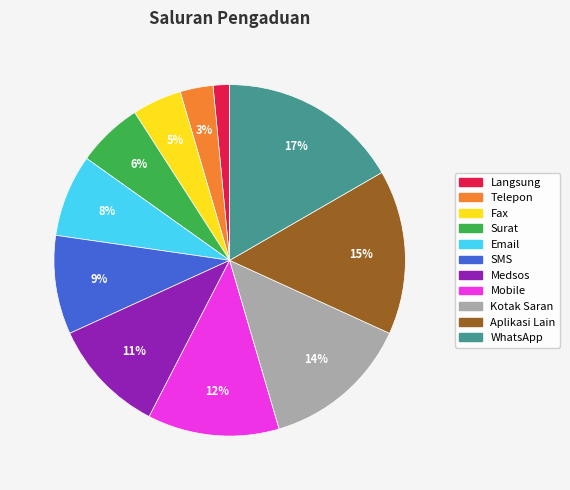

Between Telepon and Medsos, which is larger?

Medsos